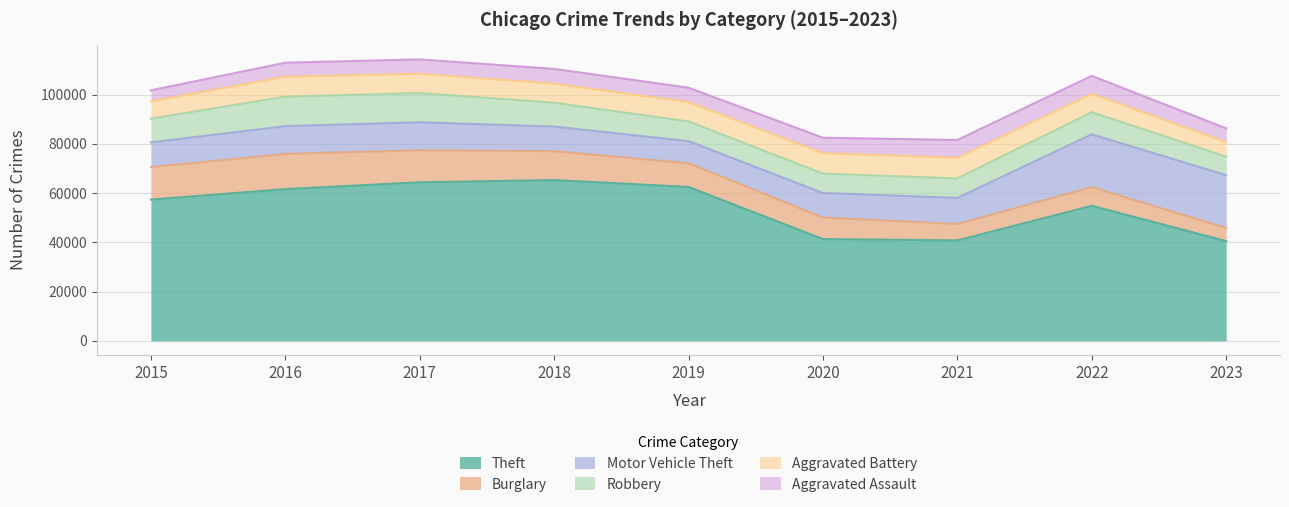

Which label corresponds to the largest value in the chart?

2018